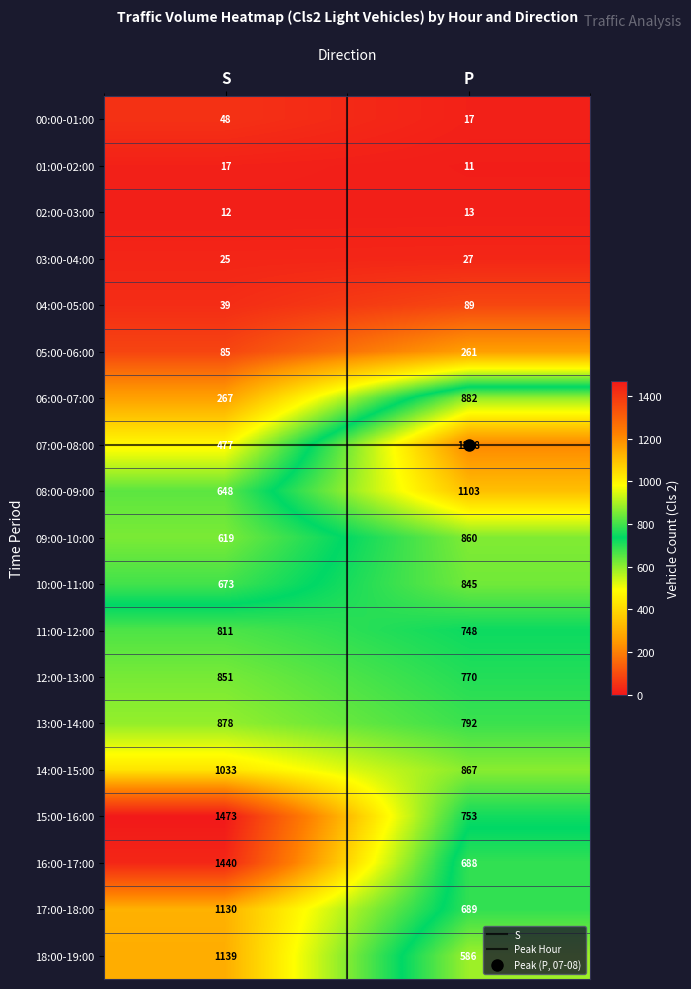

What is the approximate value of 12:00-13:00 at P, to the nearest 5?

770